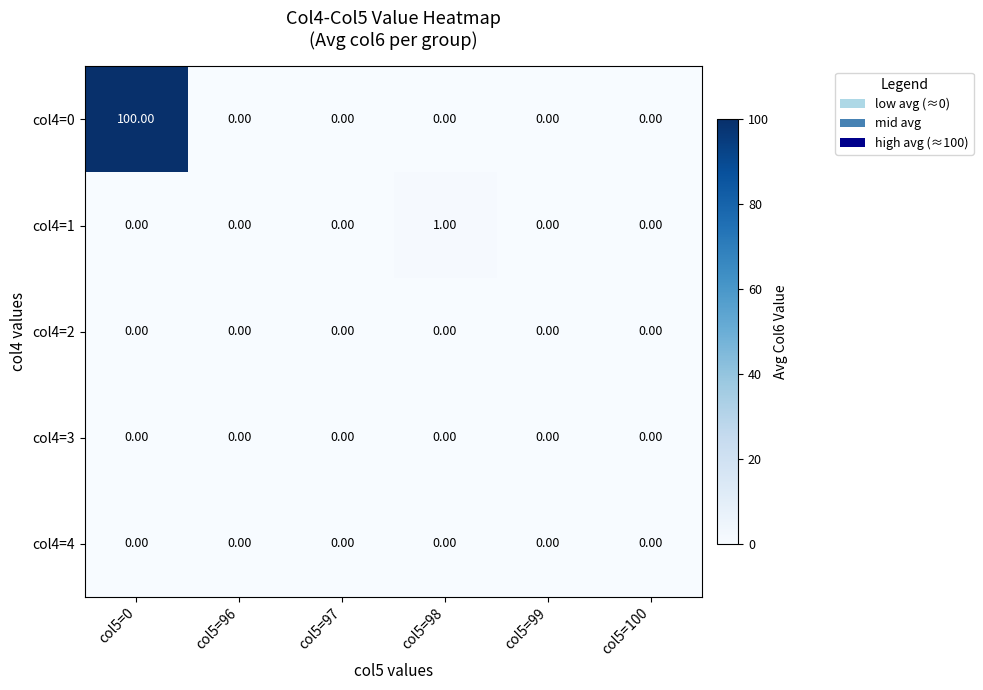

Which series has the largest range (max minus min)?

col4=0